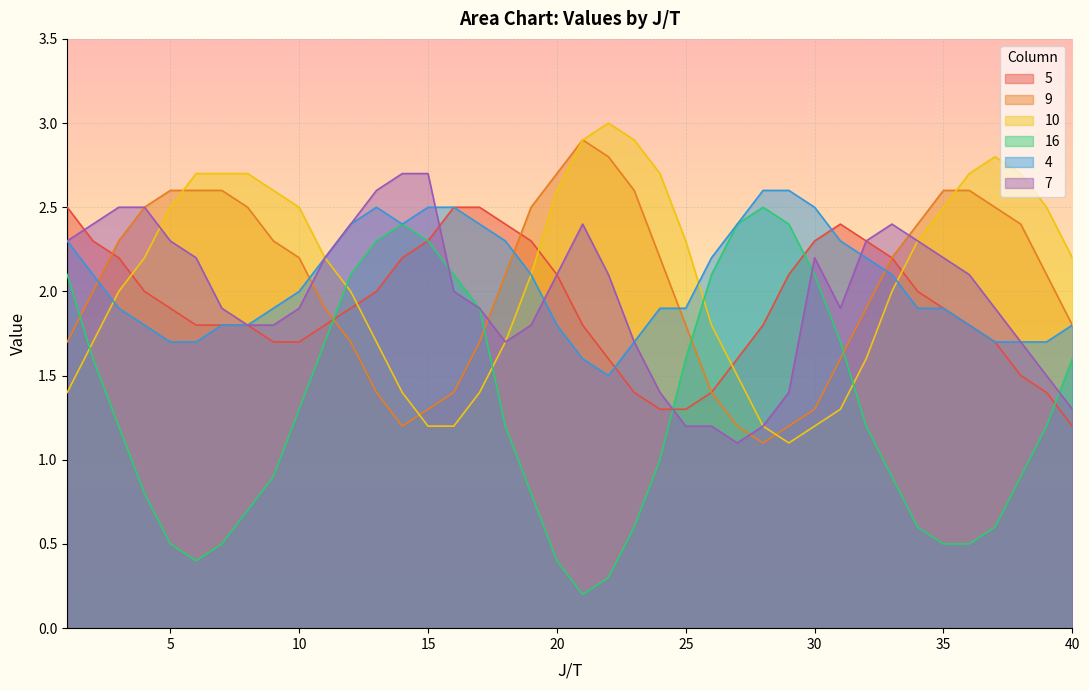

What is the value of the 4 point at the 23rd from the left?

1.7